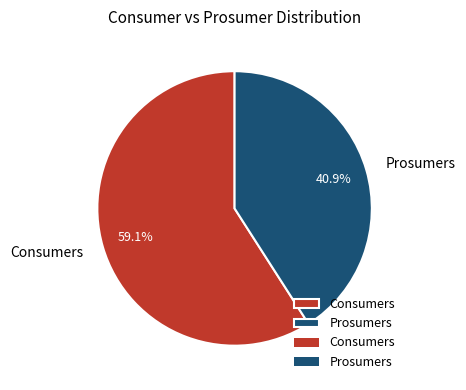

What is the largest slice in the pie chart?

Consumers